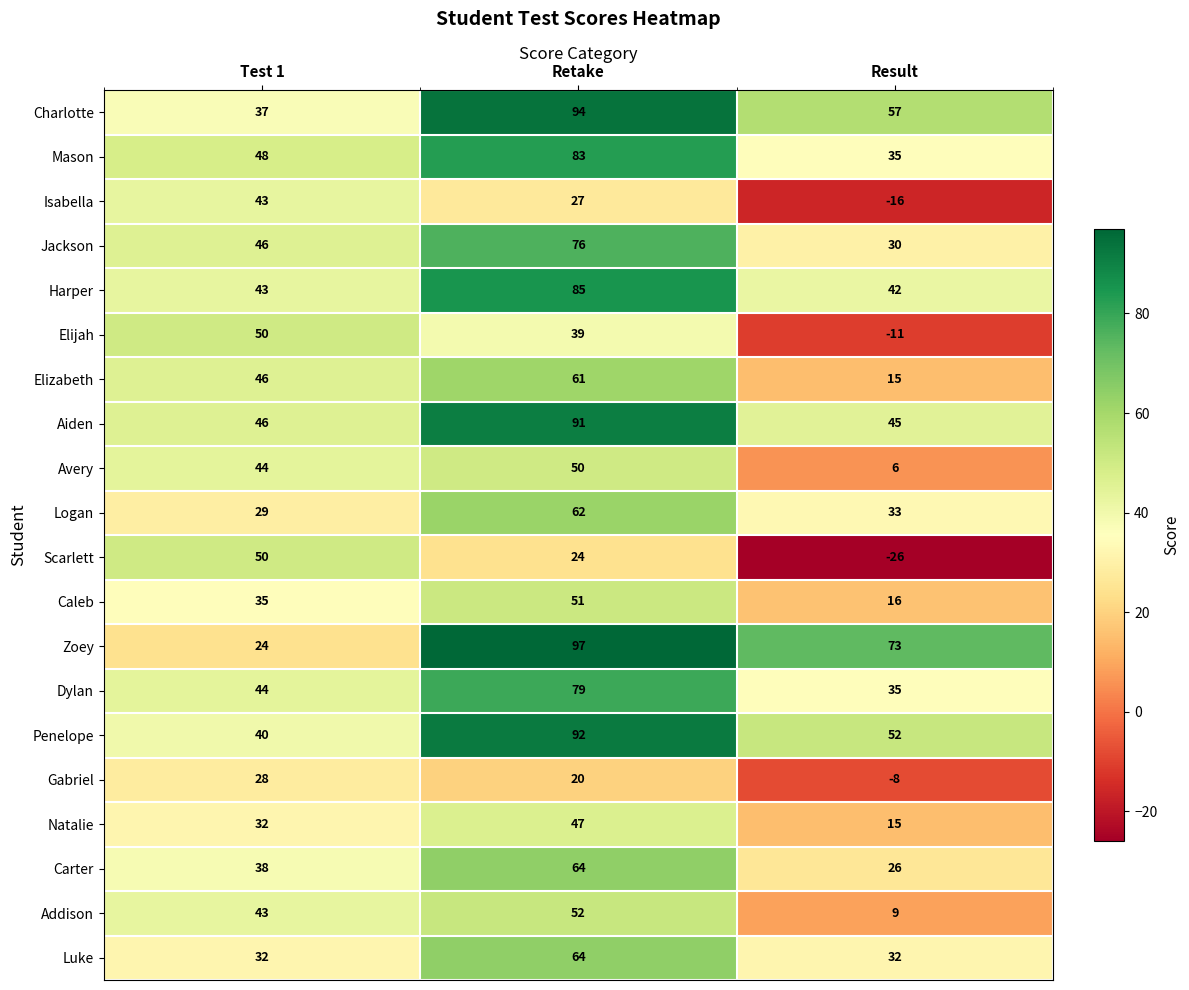

Is it true that Avery equals 6 at Result?

True